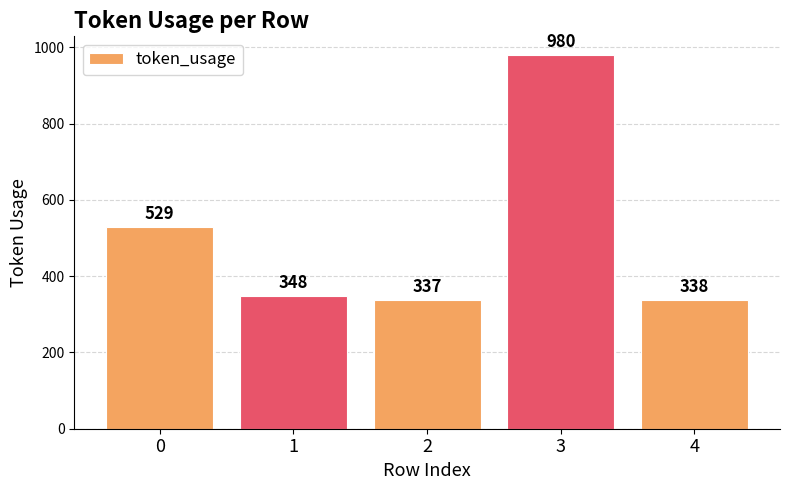

Rank the categories by value from highest to lowest.

3, 0, 1, 4, 2